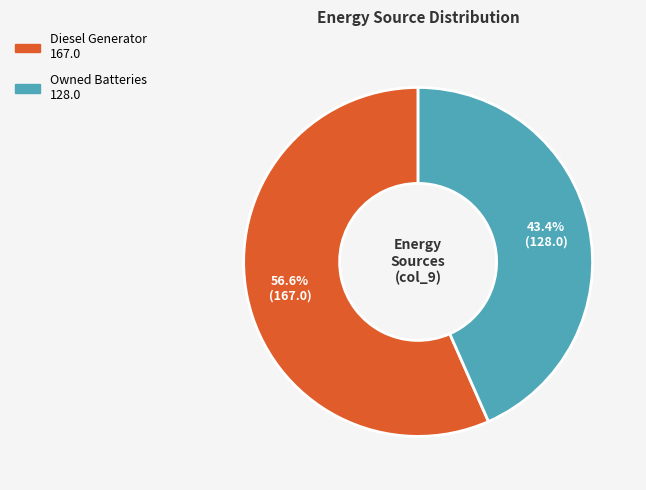

Is there any slice that represents more than half of the pie?

Yes